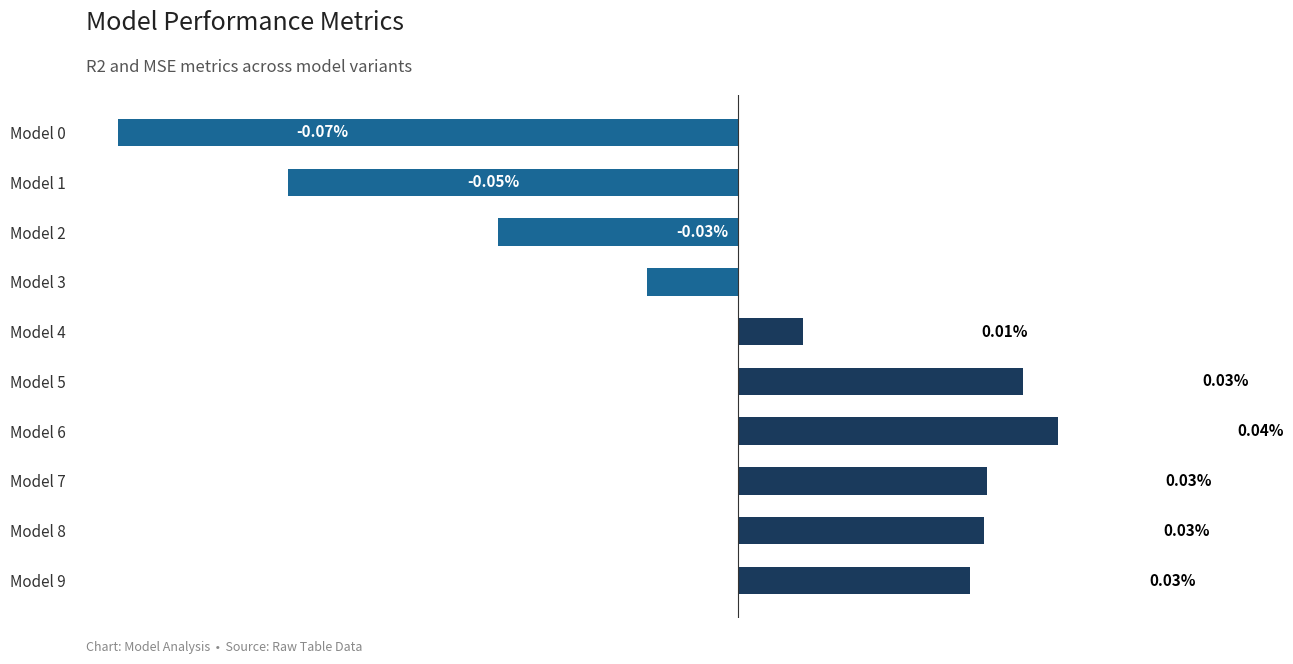

Between Model 2 and Model 7, which is larger?

Model 7